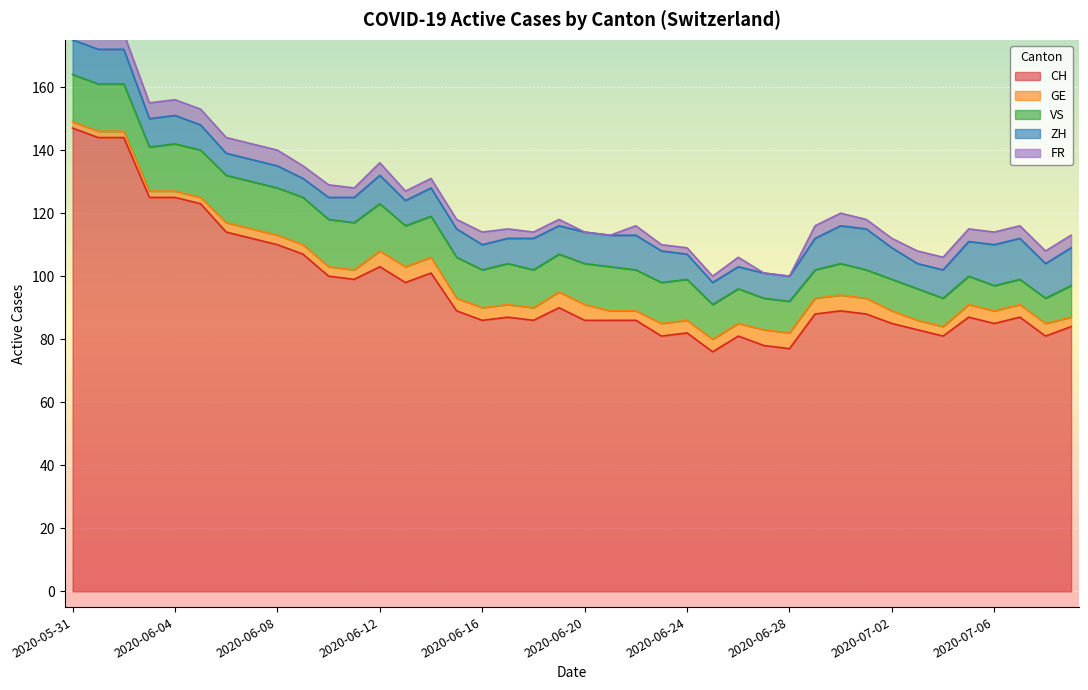

The value of VS at 2020-07-06 is 5. True or false?

False